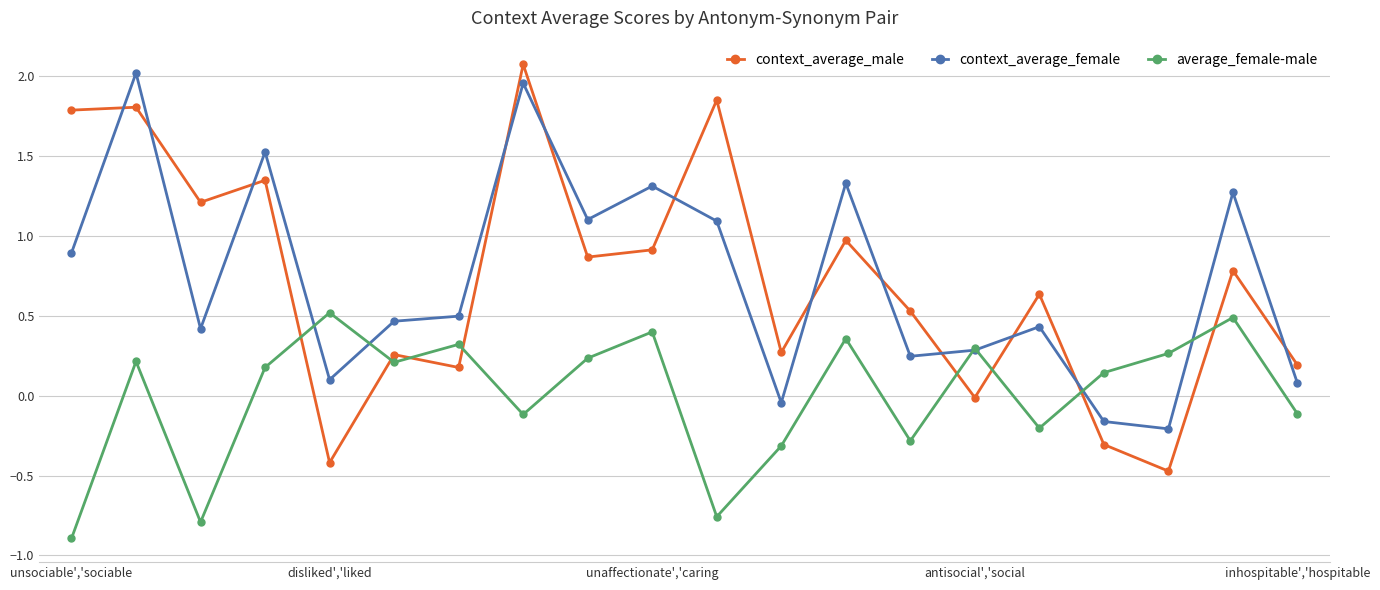

Which series has the widest spread of values?

context_average_male